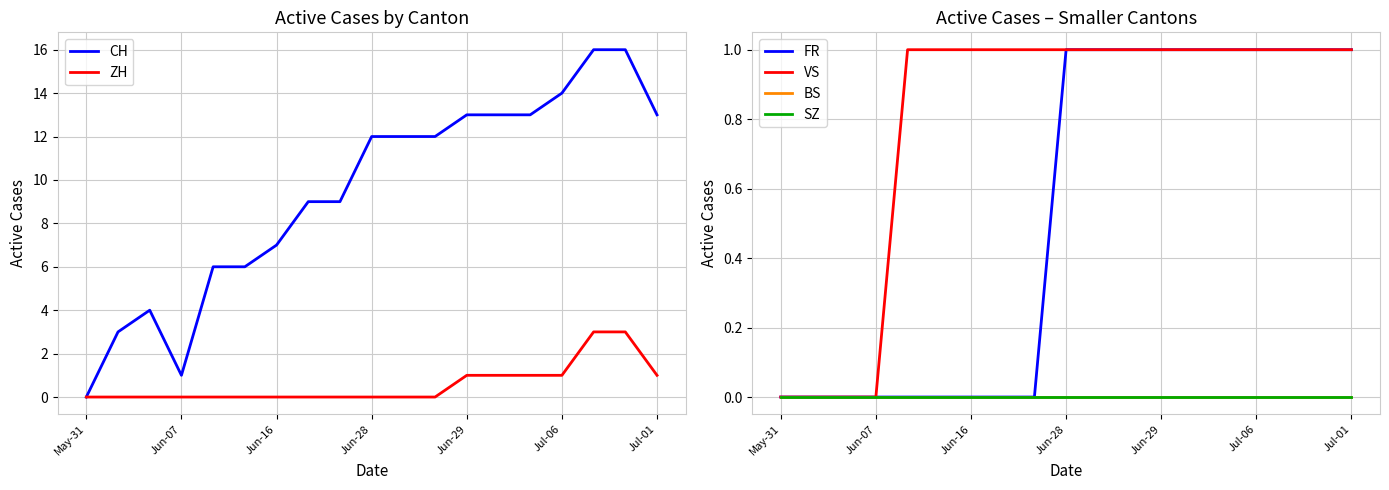

Does the chart have visible grid lines?

Yes